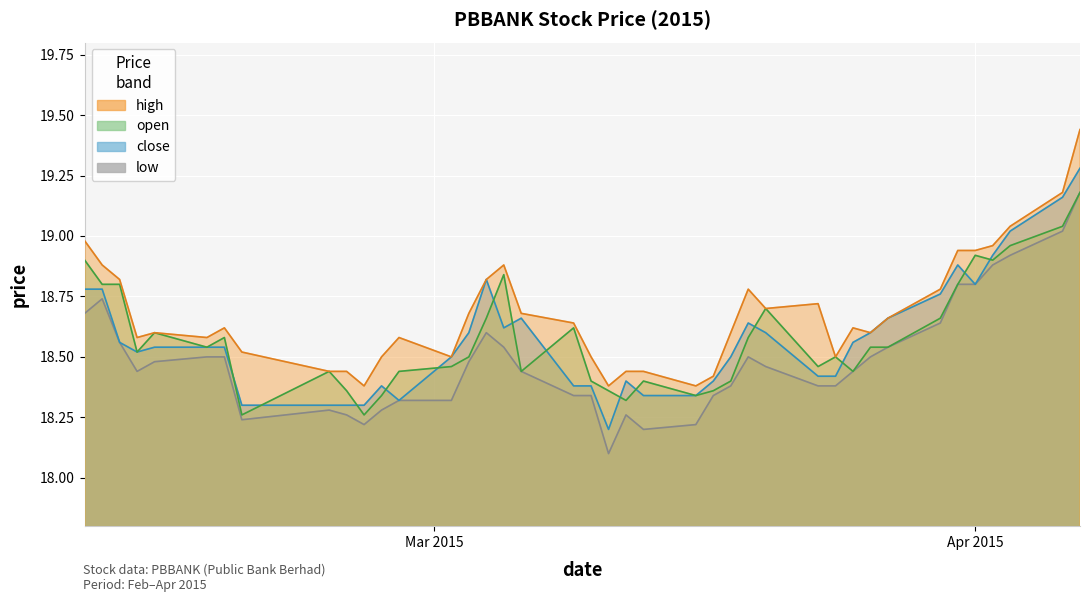

Rank the series at 2015-02-16 from highest to lowest value.

high, open, close, low